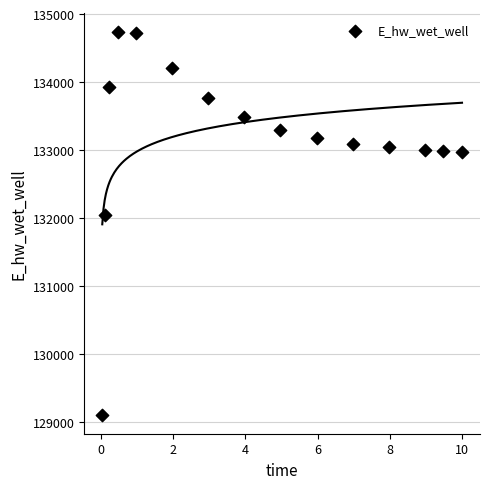

What Y value in the scatter plot is closest to 131922?

132044.9